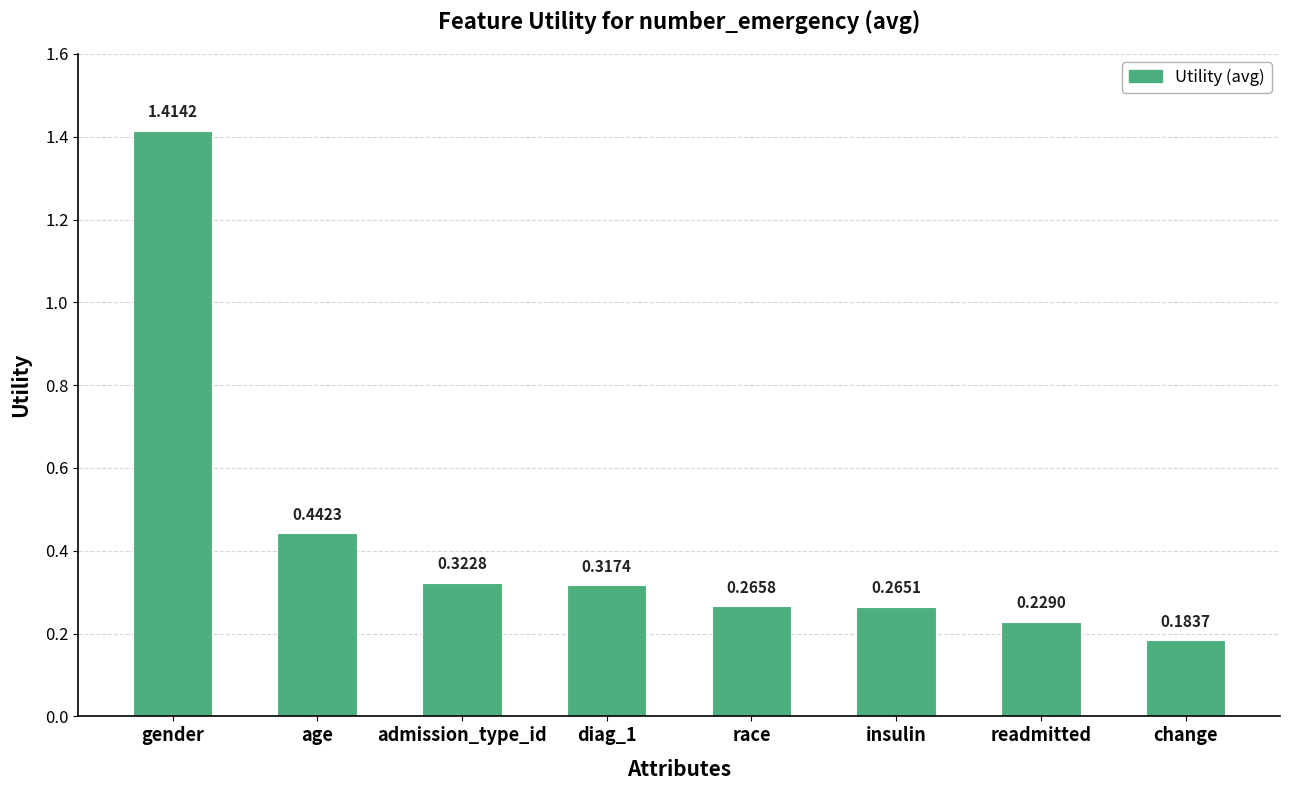

At which label is the value closest to 0?

change